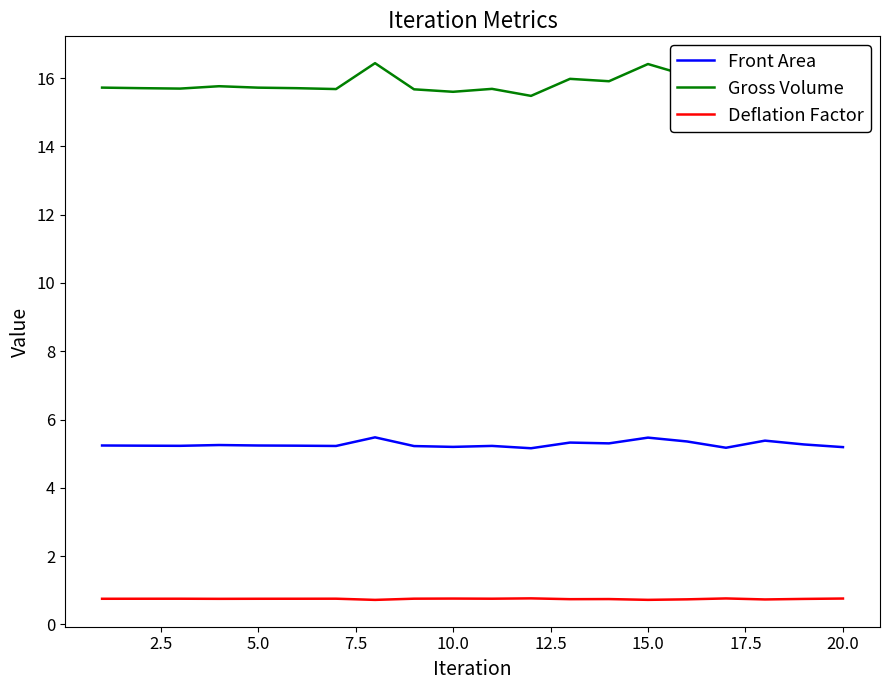

What is the maximum value shown in the chart?

16.4